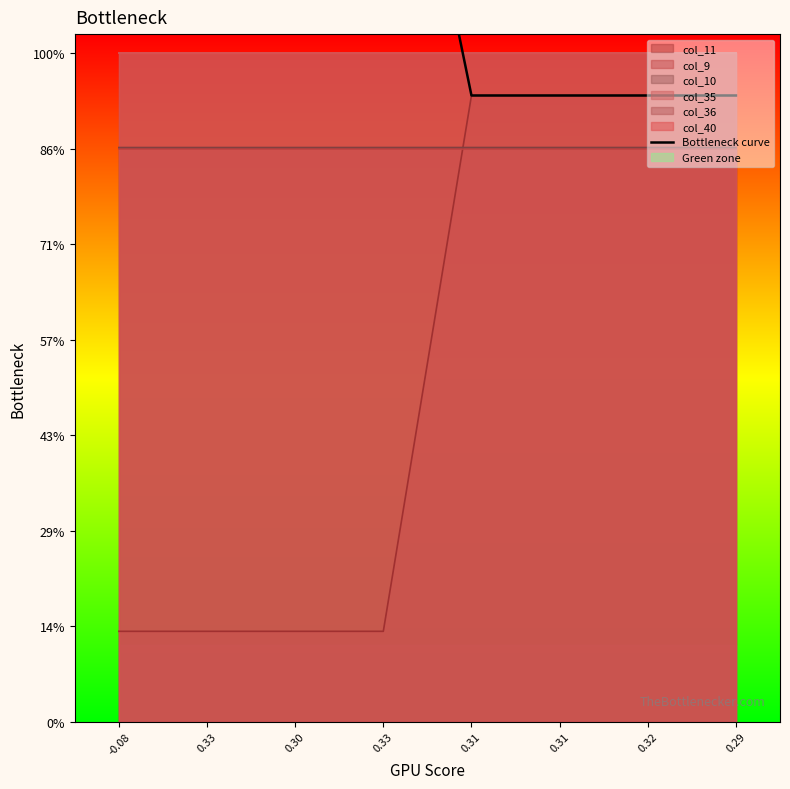

What is the difference between the second highest and minimum values?

4.5